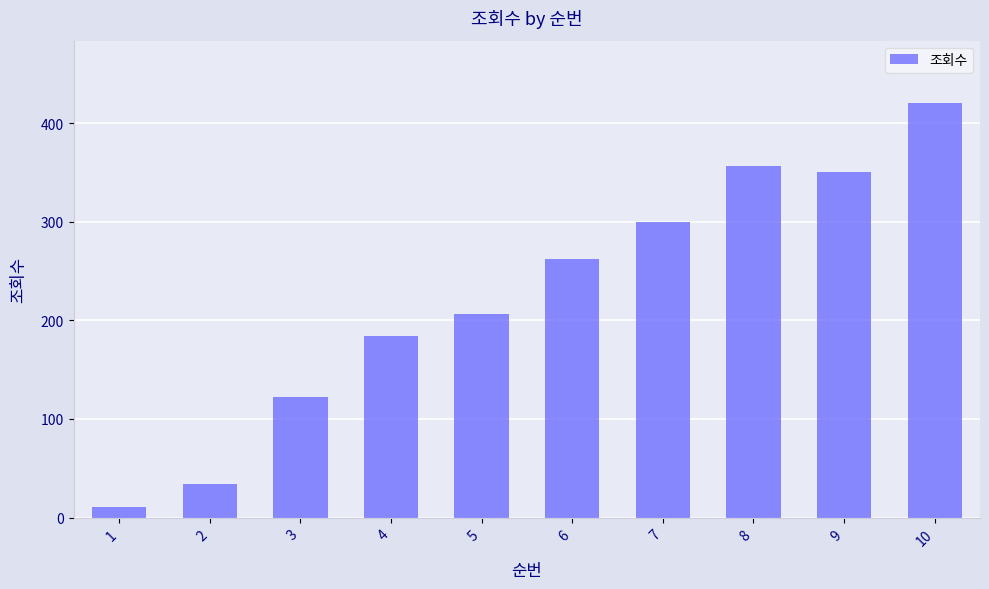

Are the bars horizontal?

No